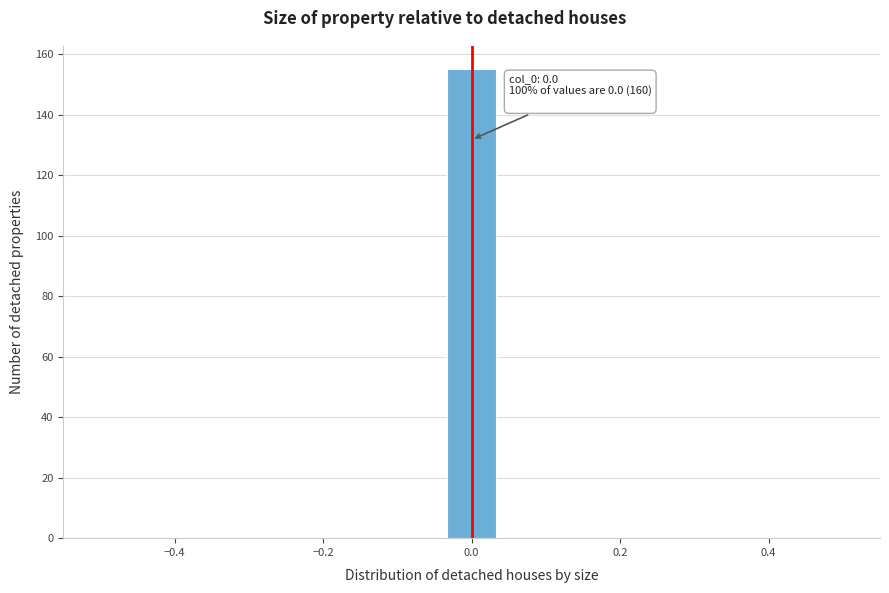

Around what value on the x-axis is the tallest bar? Give the approximate position of its centre, as read against the axis.

0.00